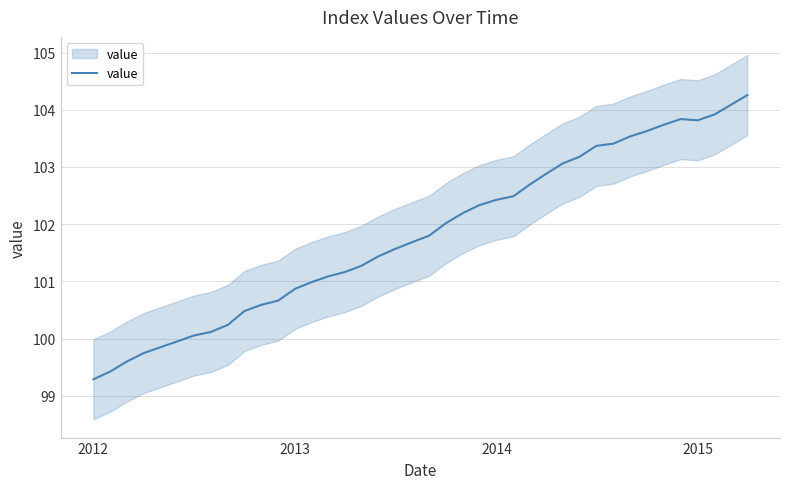

Does the chart display data point markers on the line(s)?

No